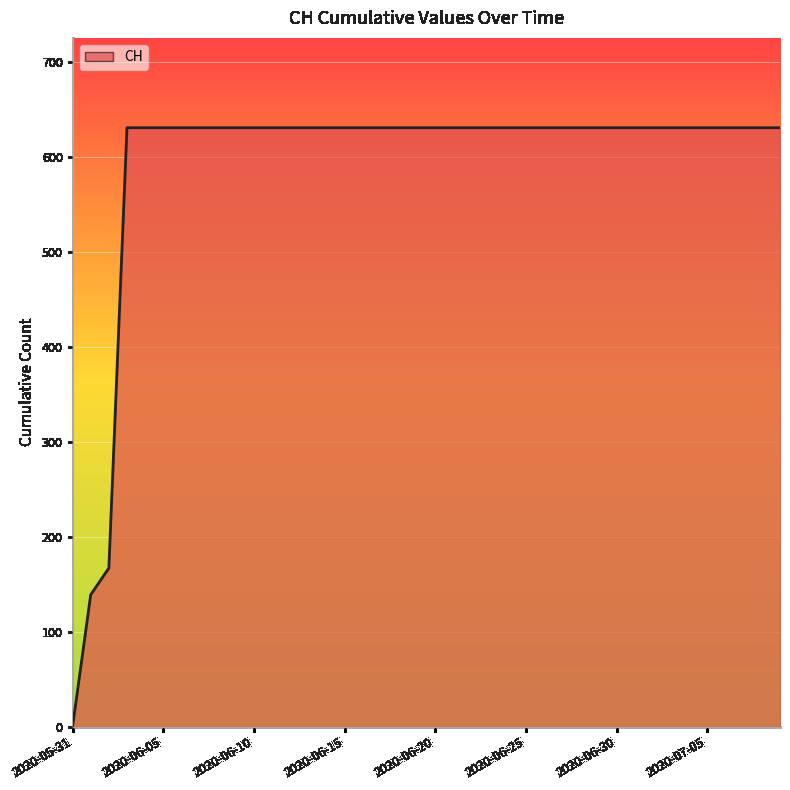

What is the difference between the maximum and minimum values?

631